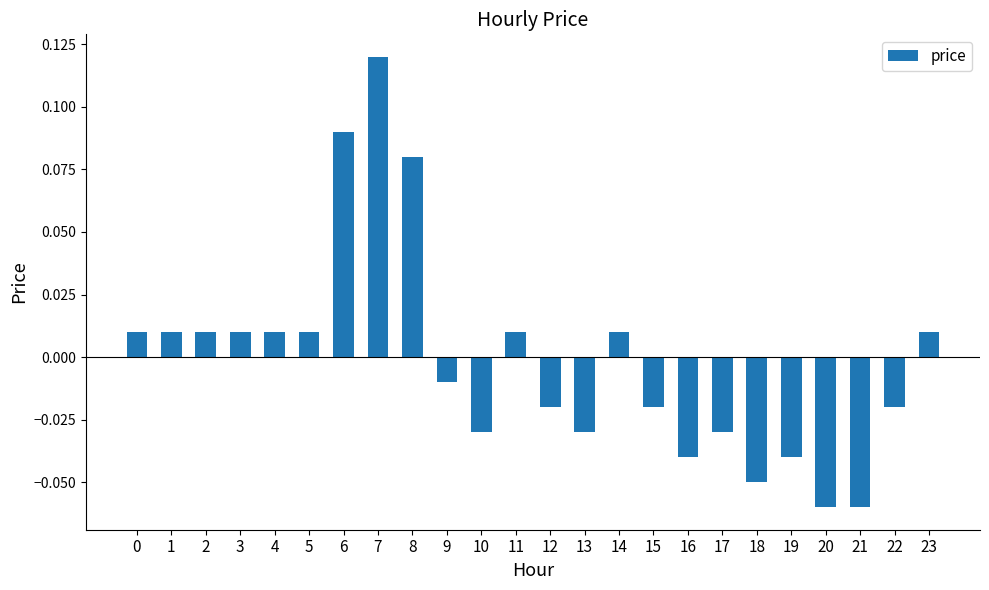

Which has a higher value, 1 or 20?

1